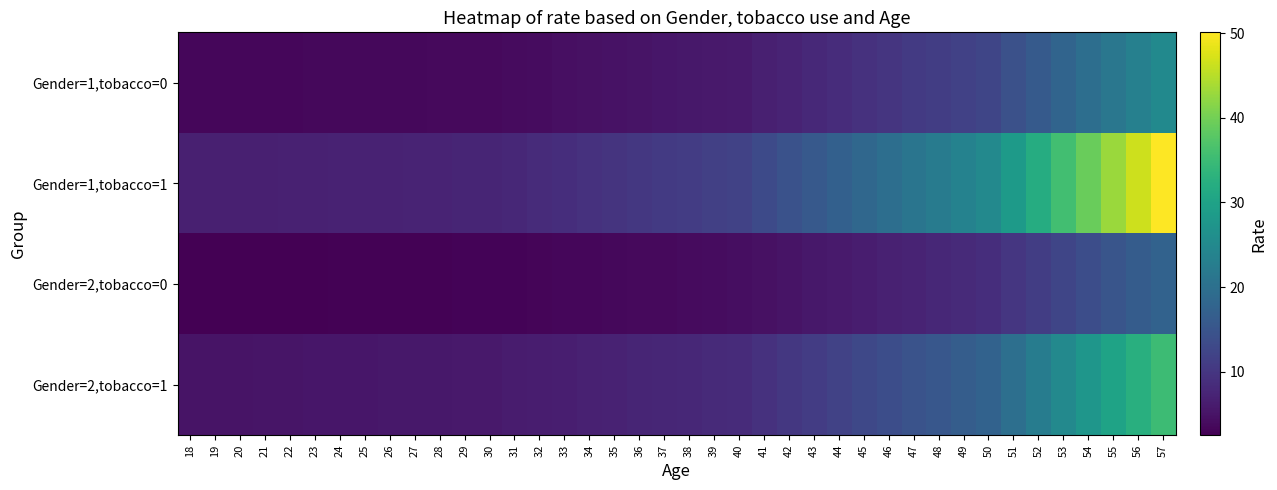

What is the total value across all series at 43?

40.2